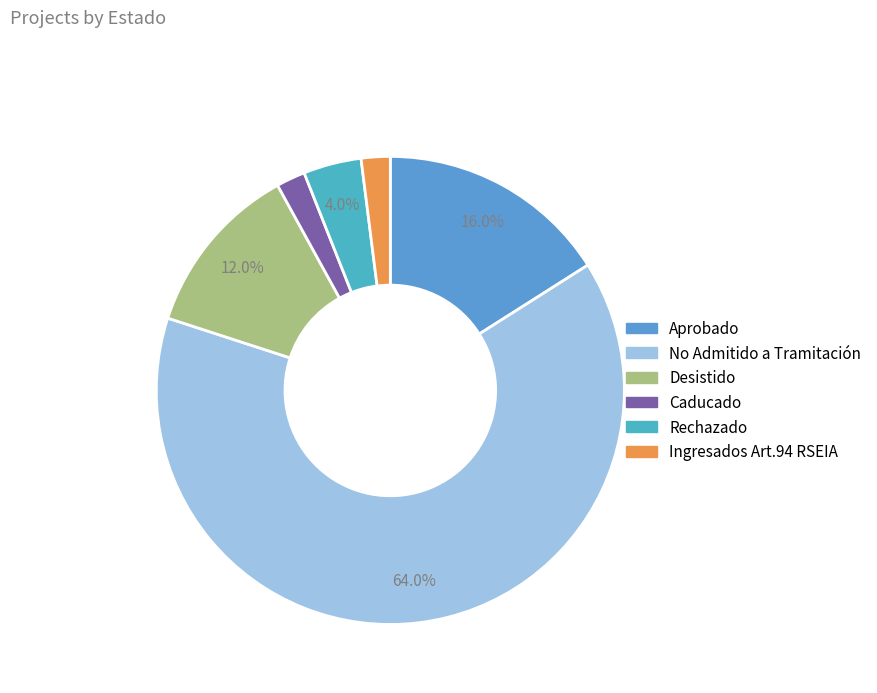

Count the number of slices in the pie.

6